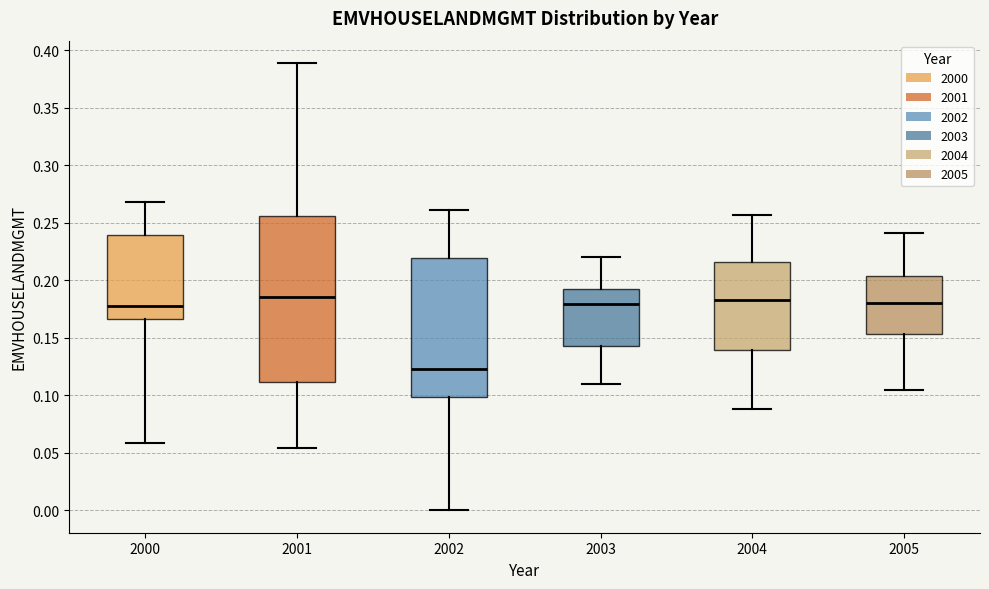

Where does the lower whisker of the box at x = 2001 end on the y-axis? The values are not printed on the chart, so give them approximately, as read against the axis.

0.055